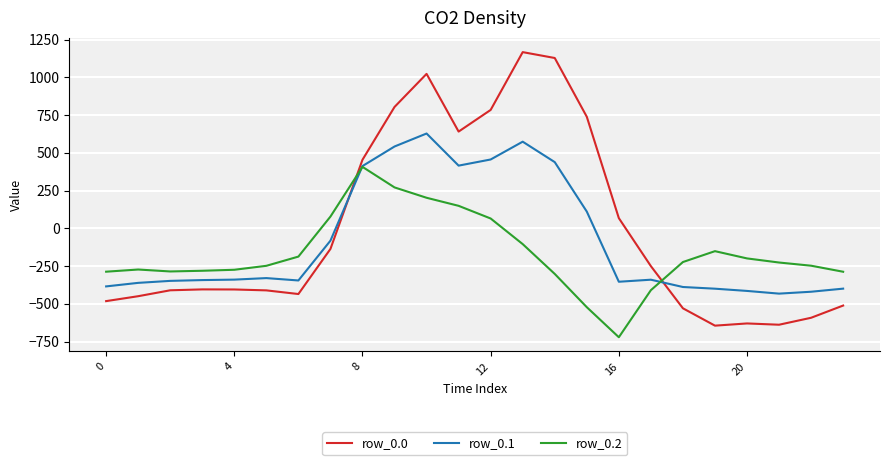

Which series has the largest range (max minus min)?

row_0.0